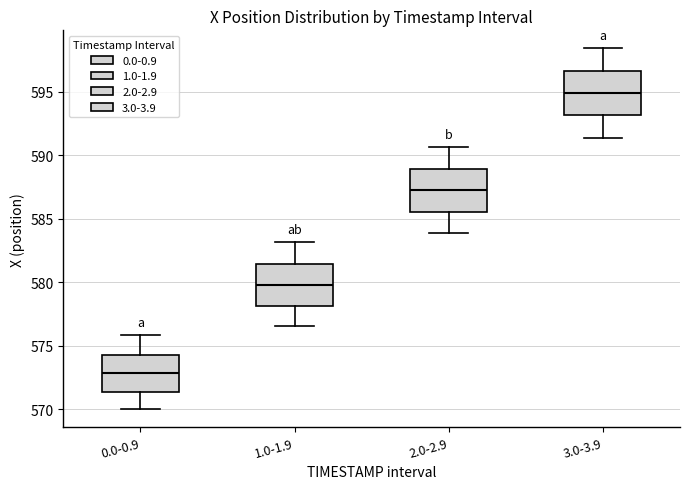

Where is the lower edge of the box for 3.0-3.9 on the y-axis? The values are not printed on the chart, so give them approximately, as read against the axis.

593.0